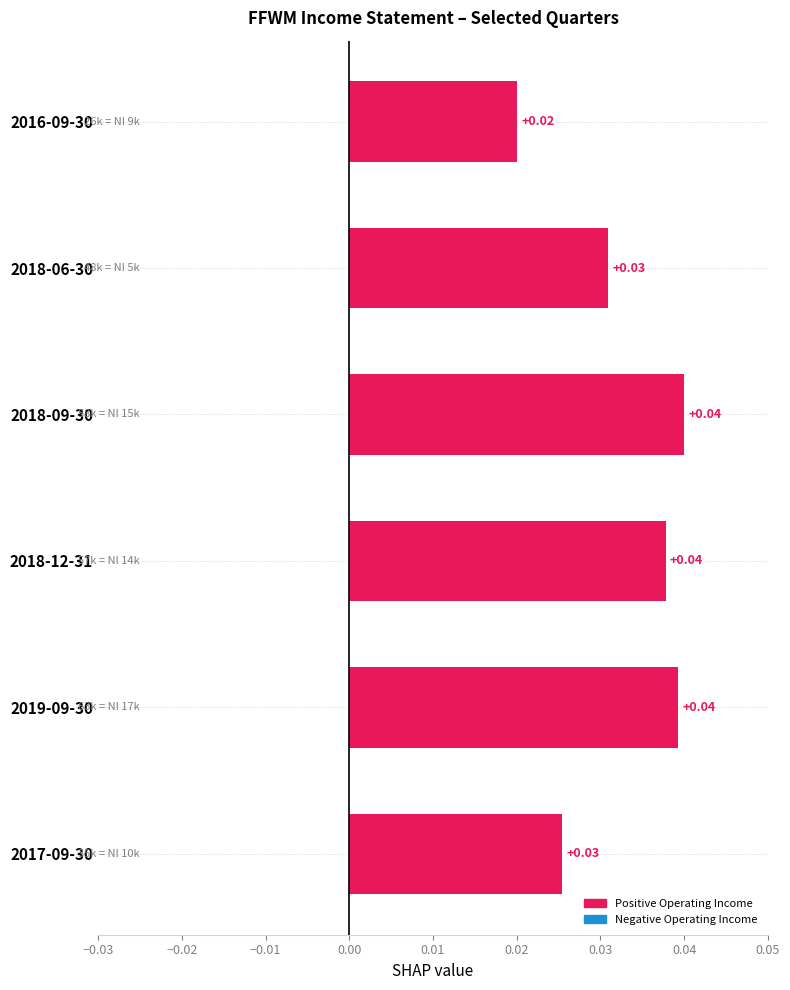

Between 2018-09-30 and 2016-09-30, which is larger?

2018-09-30